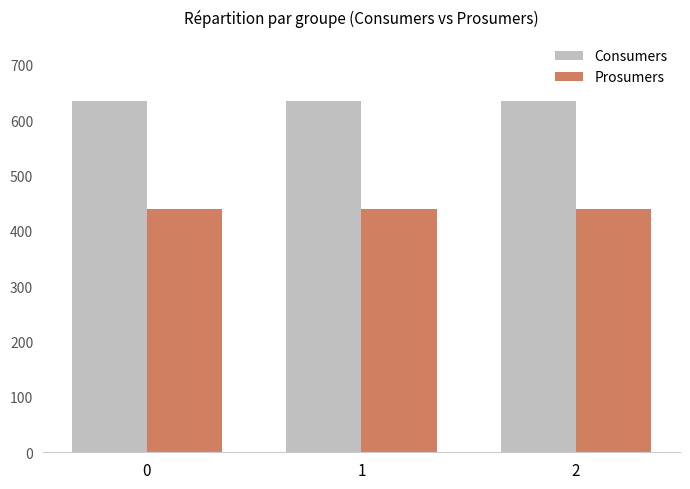

Reading left to right, what are all the values shown in this chart?

Consumers: 0=635	1=635	2=635
Prosumers: 0=440	1=440	2=440